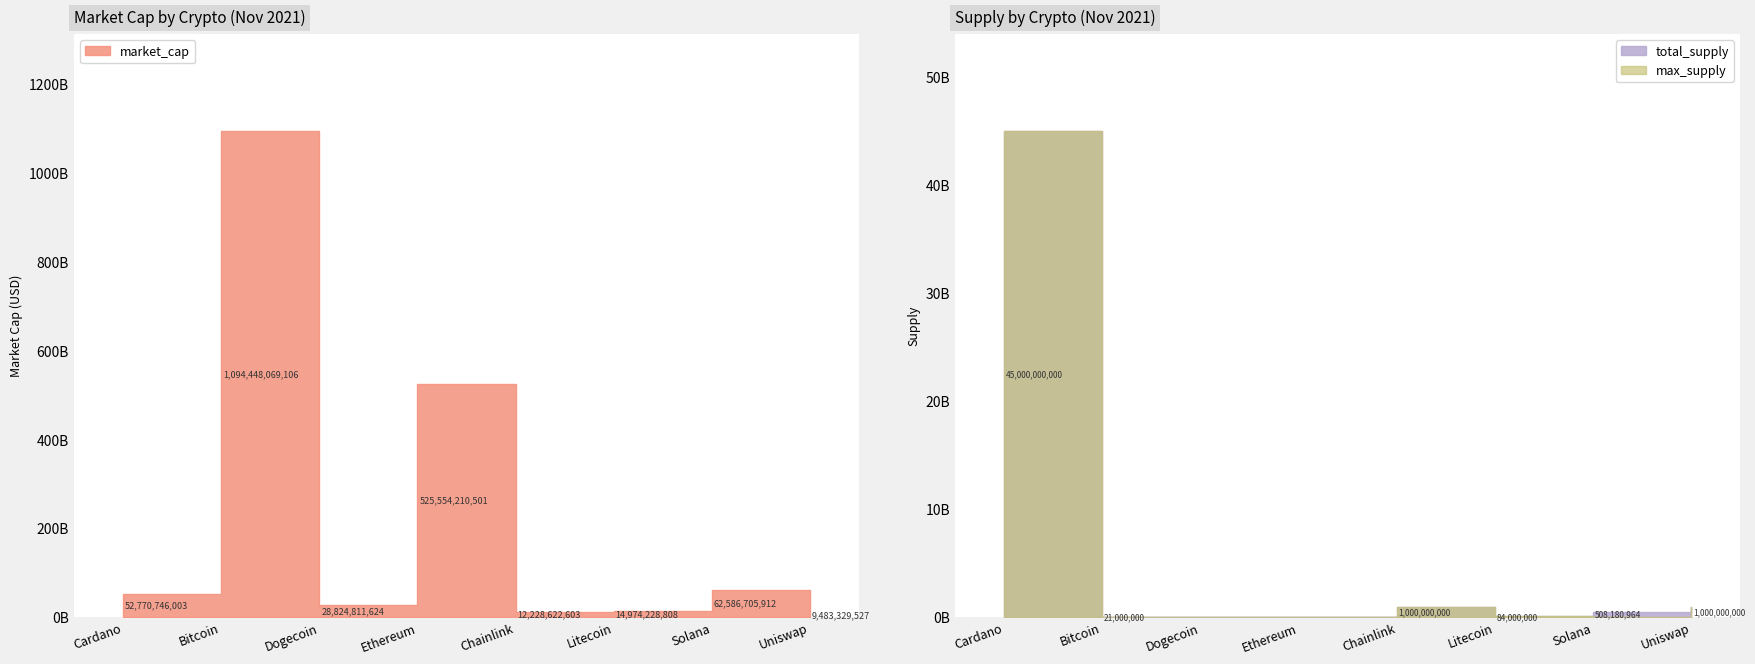

At uni, list the series in order from smallest to largest.

total_supply, max_supply, market_cap